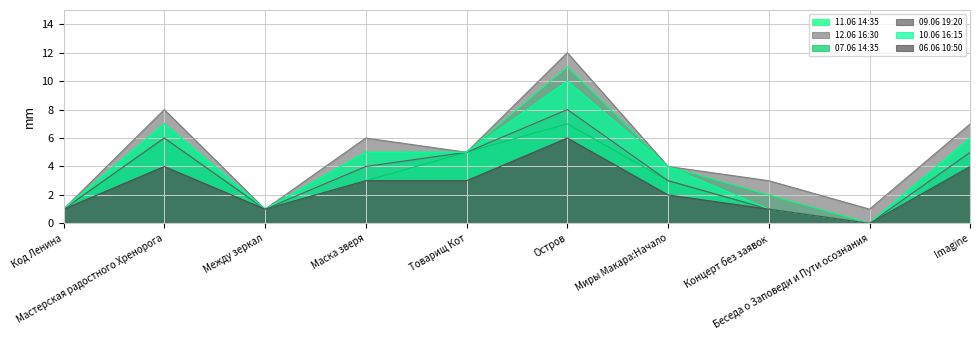

True or false: 10.06 16:15 and 09.06 19:20 intersect in this chart.

False